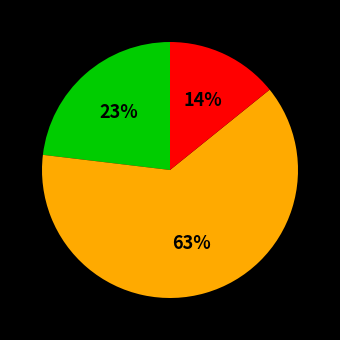

To the nearest percent, what is the average slice percentage?

33%